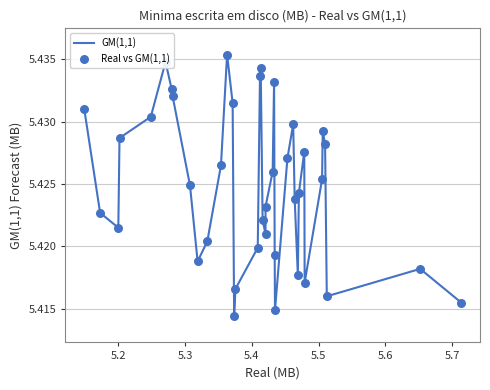

Does the chart have visible grid lines?

Yes